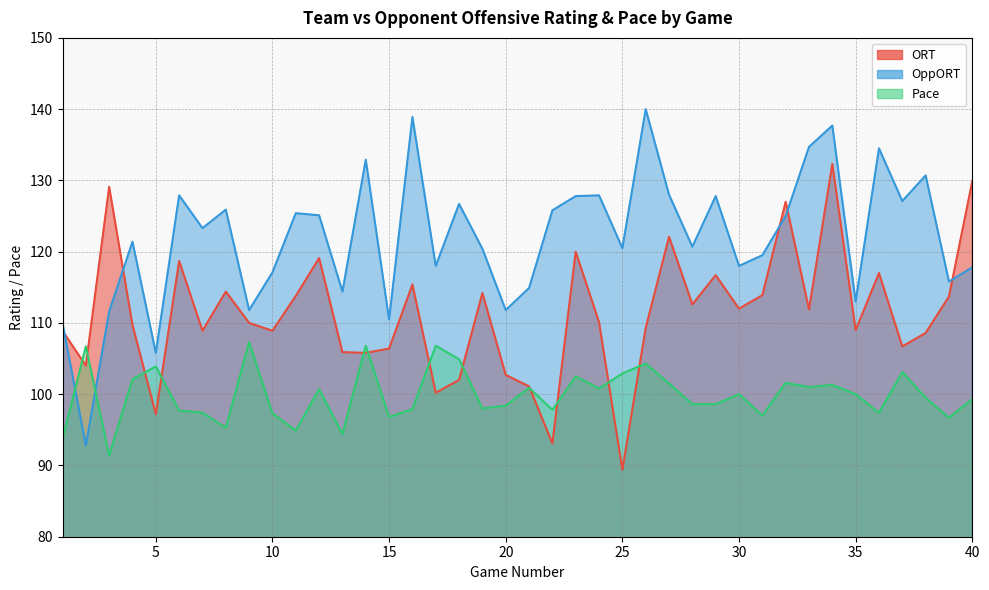

What is the value of the Pace point at the 36th from the left?

97.4